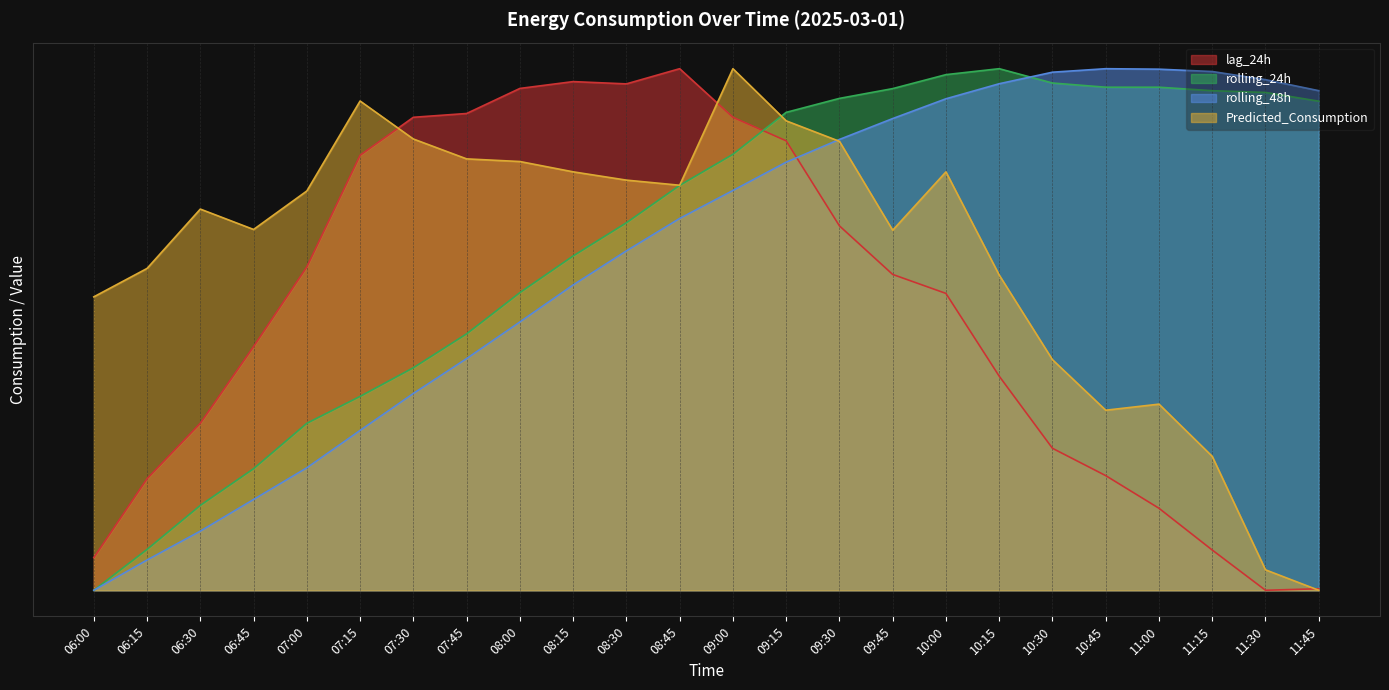

What is the difference between the maximum and minimum values in the Predicted_Consumption series?

1.0